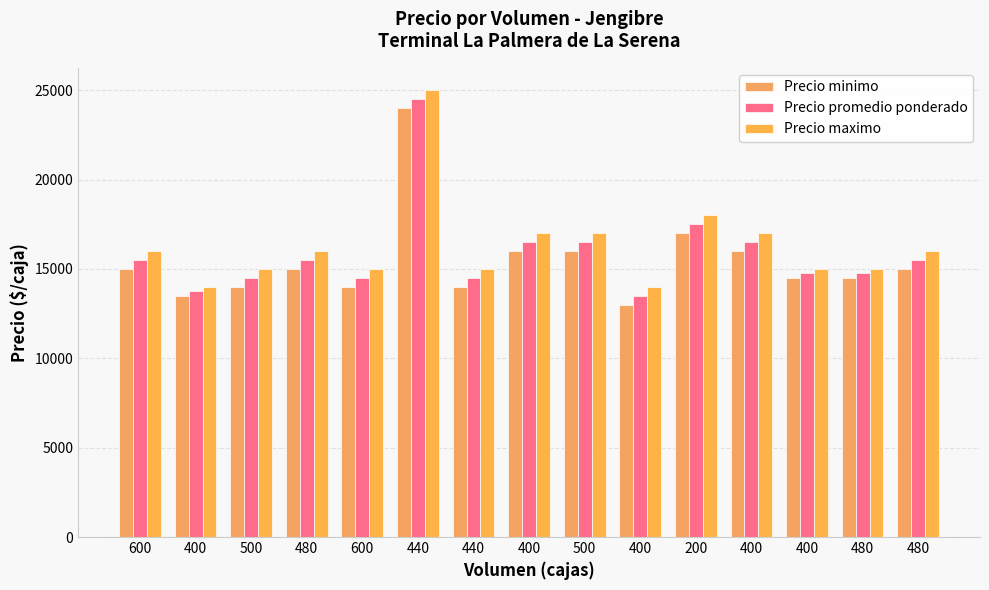

Is it true that Precio minimo equals 7438 at 400?

False